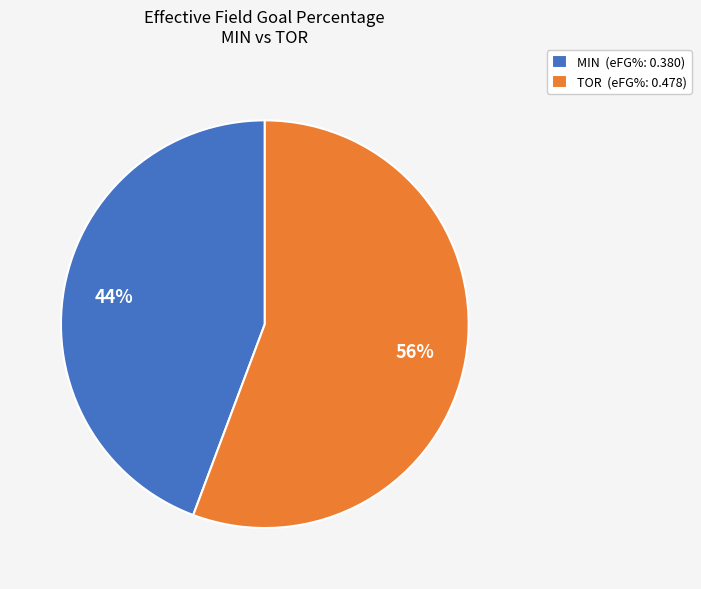

Combined, do TOR (eFG%: 0.478) and MIN (eFG%: 0.380) account for over 50%?

Yes